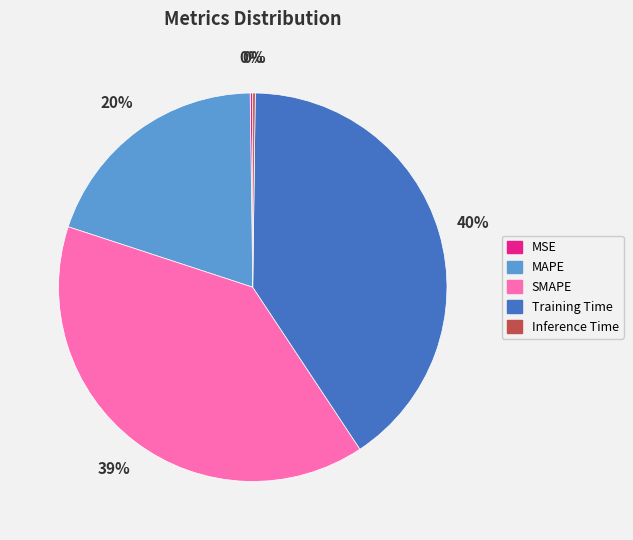

True or false: SMAPE accounts for 39% of the total.

True